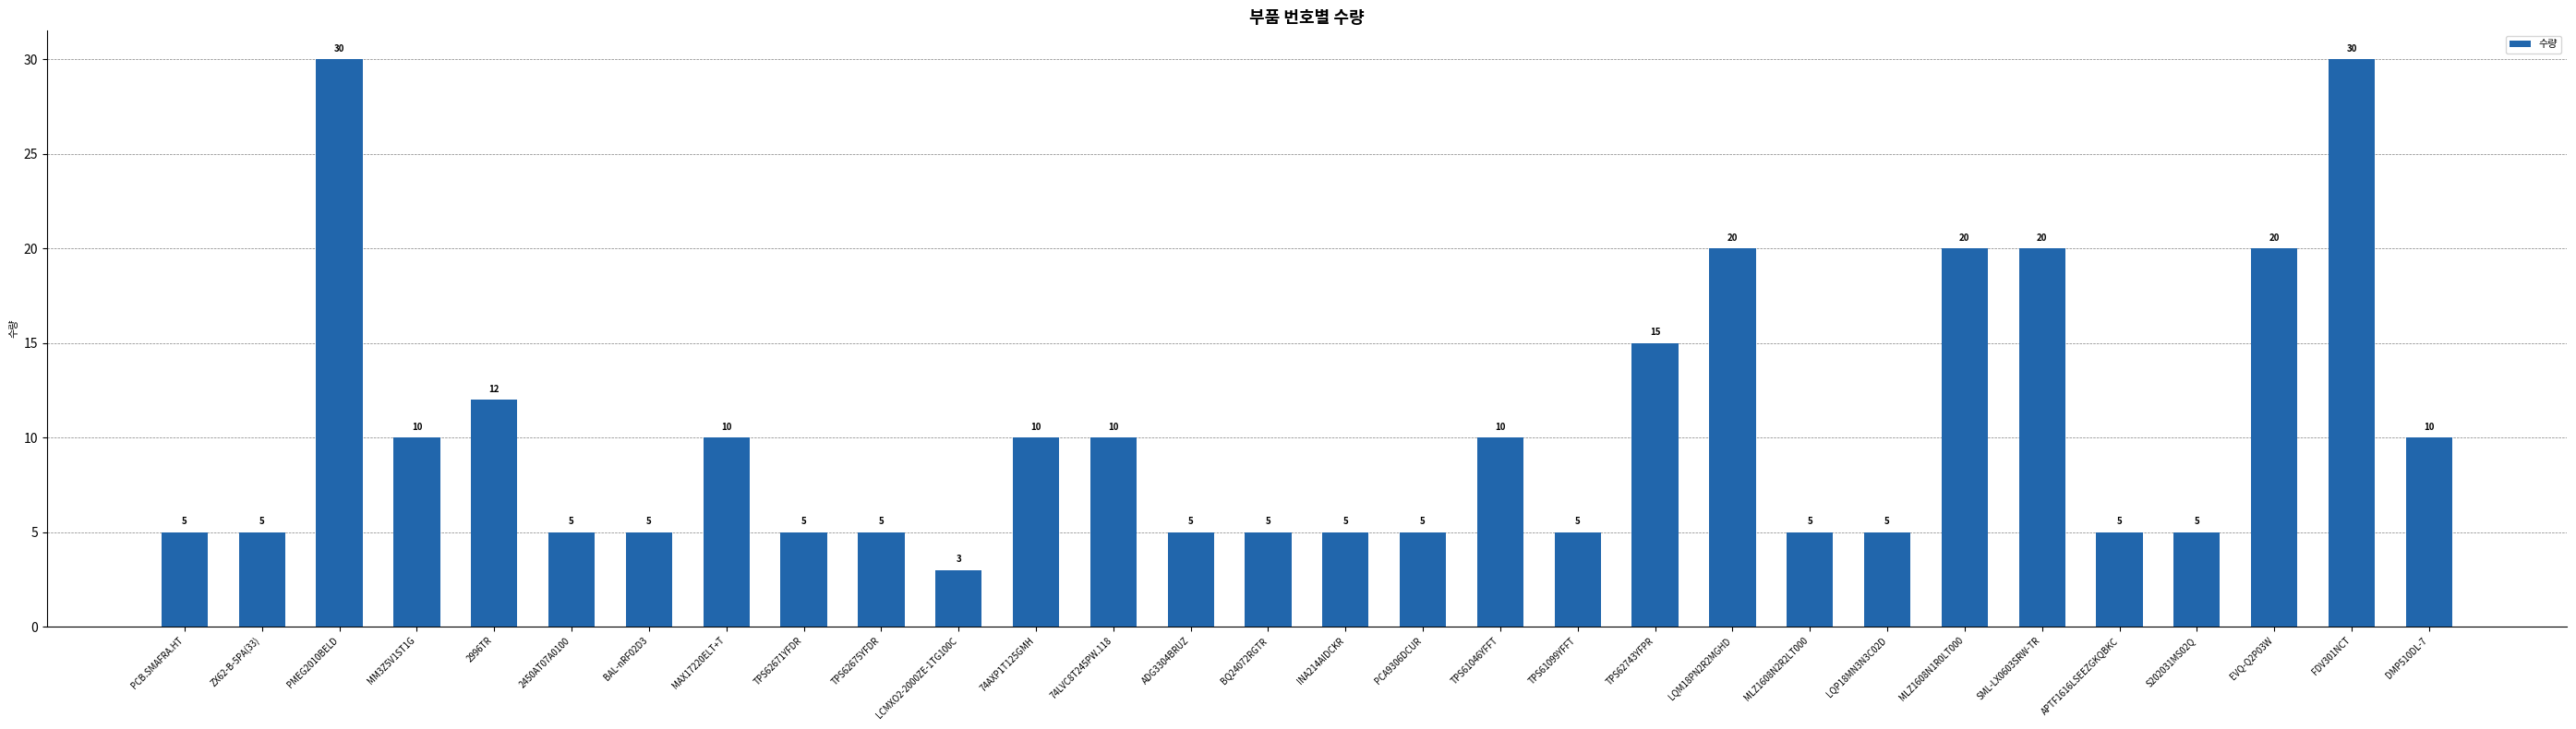

How many categories are shown in the chart?

30